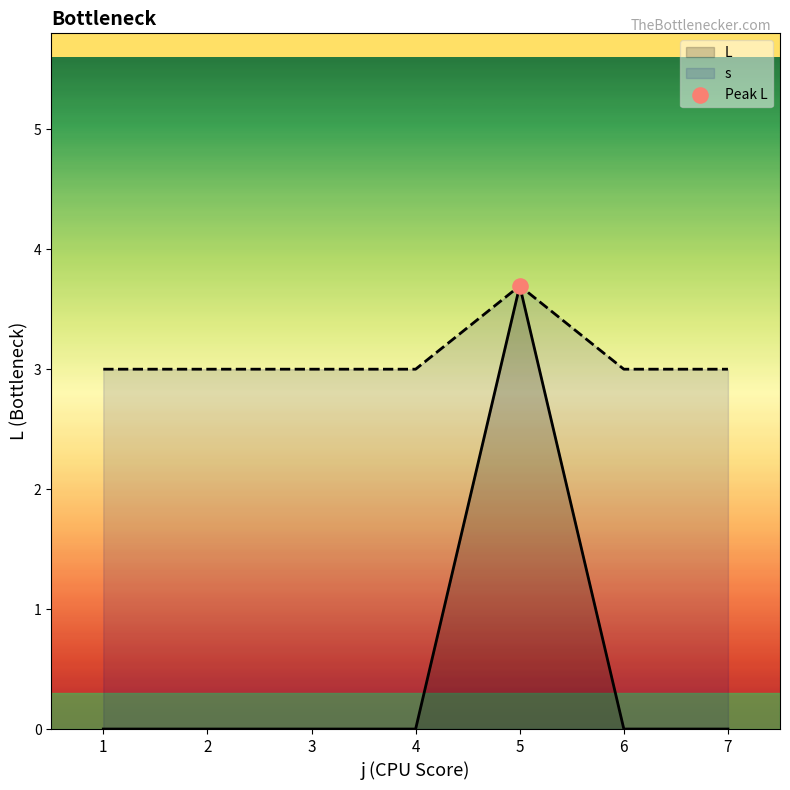

What are all the series names shown in the legend?

L, s